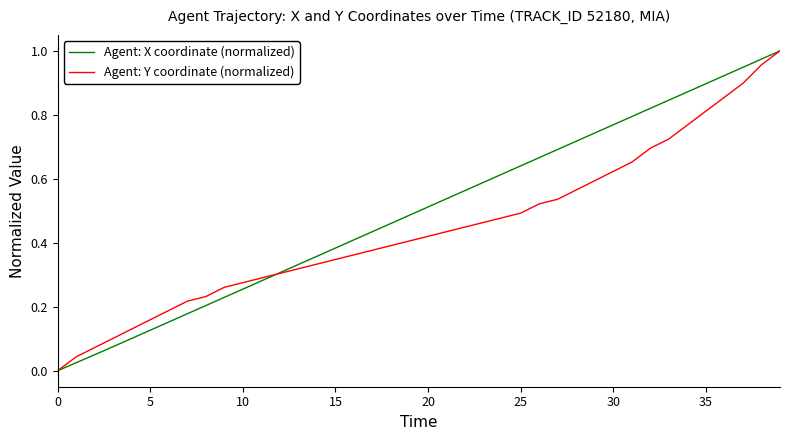

Which series has the largest total across all categories?

Agent: X coordinate (normalized)